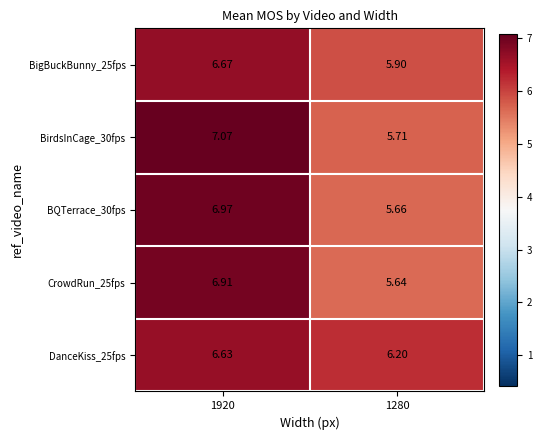

How many values in the CrowdRun_25fps series exceed 6?

1